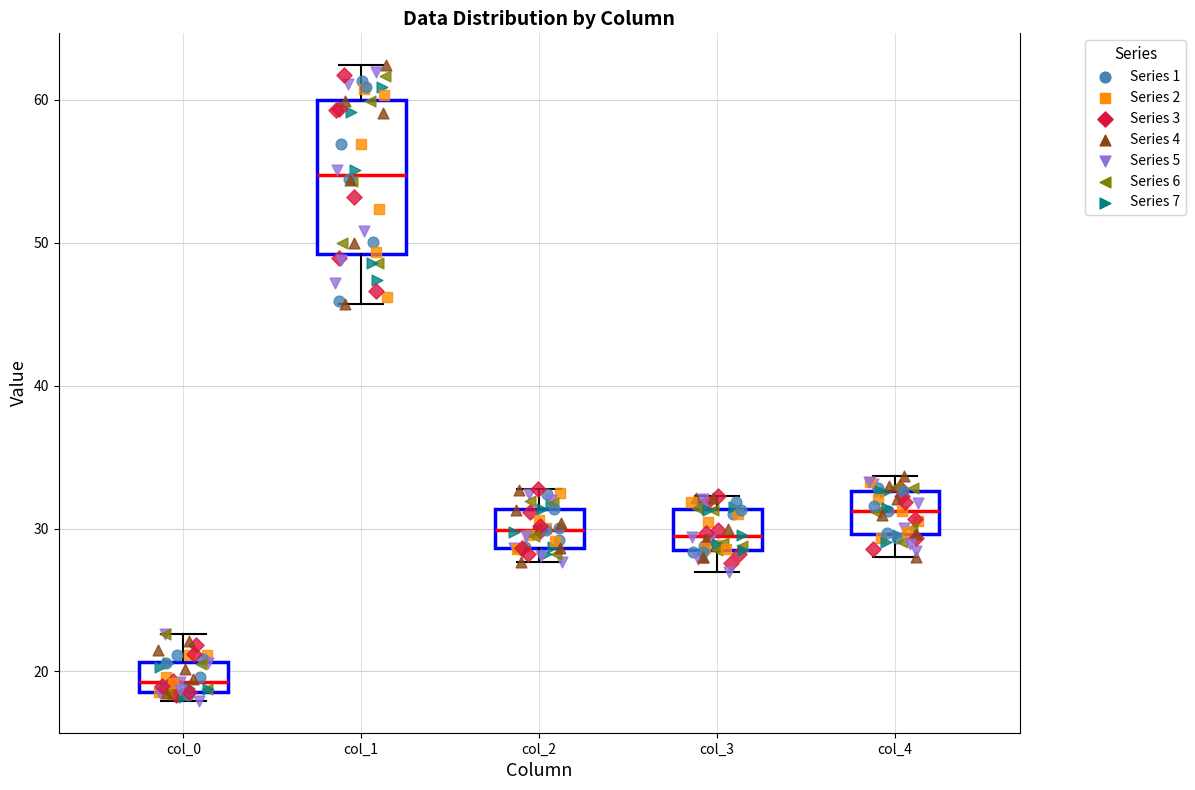

Where is the upper edge of the box for col_3 on the y-axis? The values are not printed on the chart, so give them approximately, as read against the axis.

31